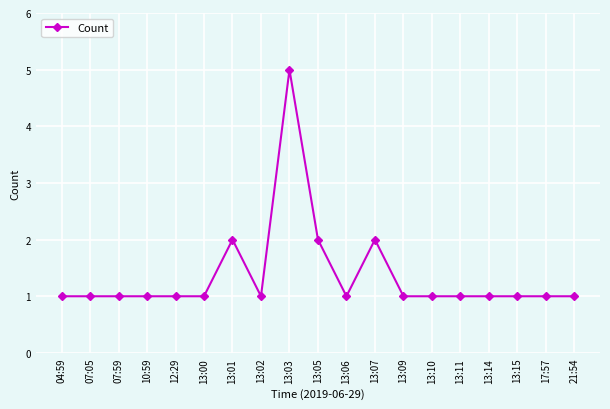

What is the label of the 1st point from the right?

21:54